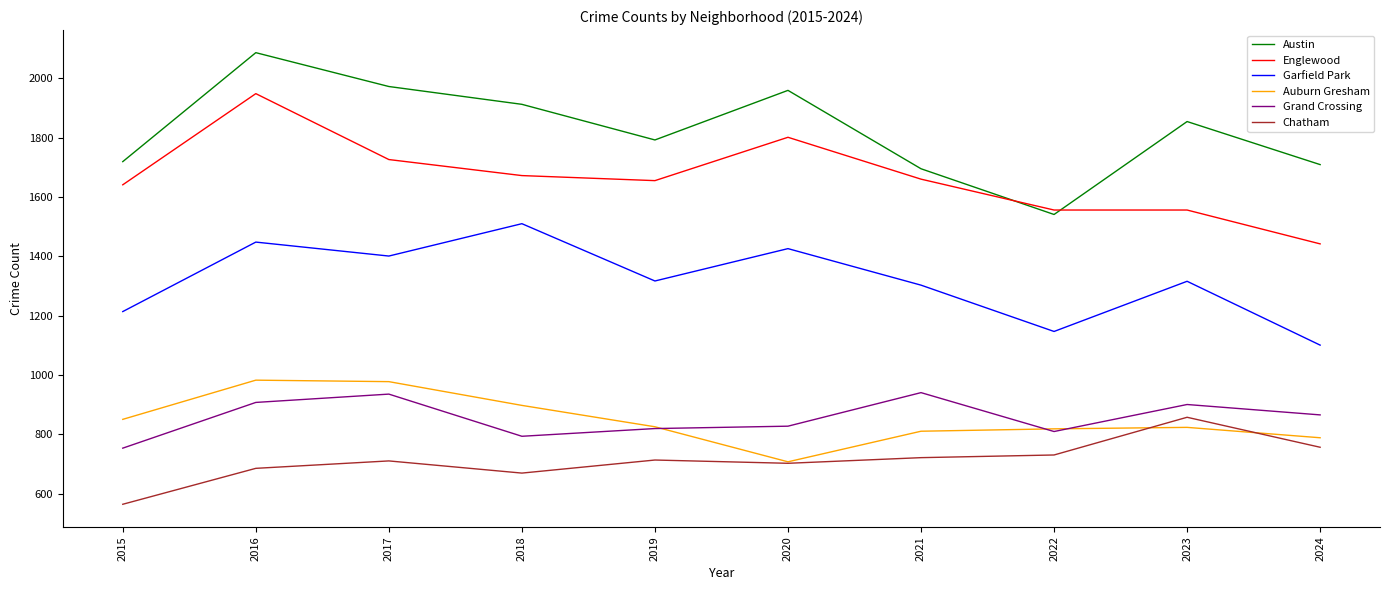

Rank the series by their maximum value, from highest to lowest.

Austin, Englewood, Garfield Park, Auburn Gresham, Grand Crossing, Chatham